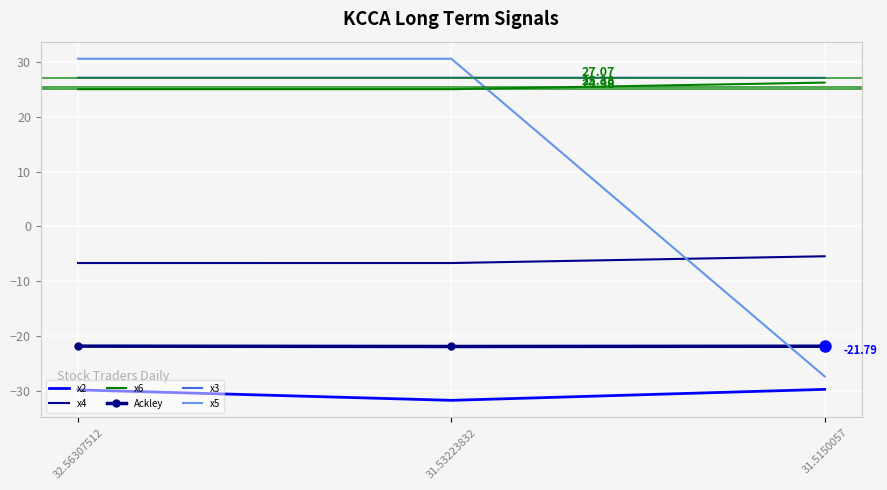

Count the x4 values in the range -6 to -5.

1